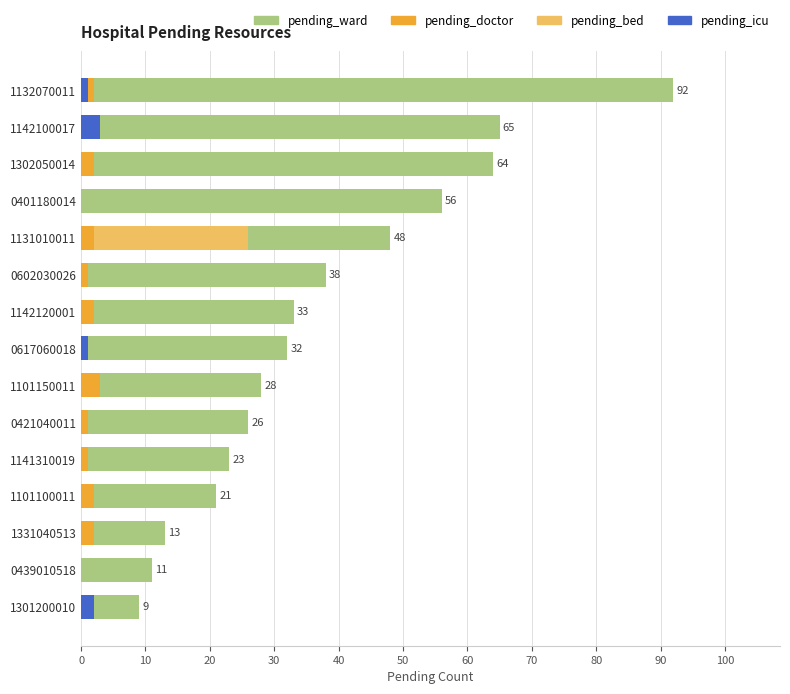

What is the difference between the maximum and minimum values in the pending_icu series?

3